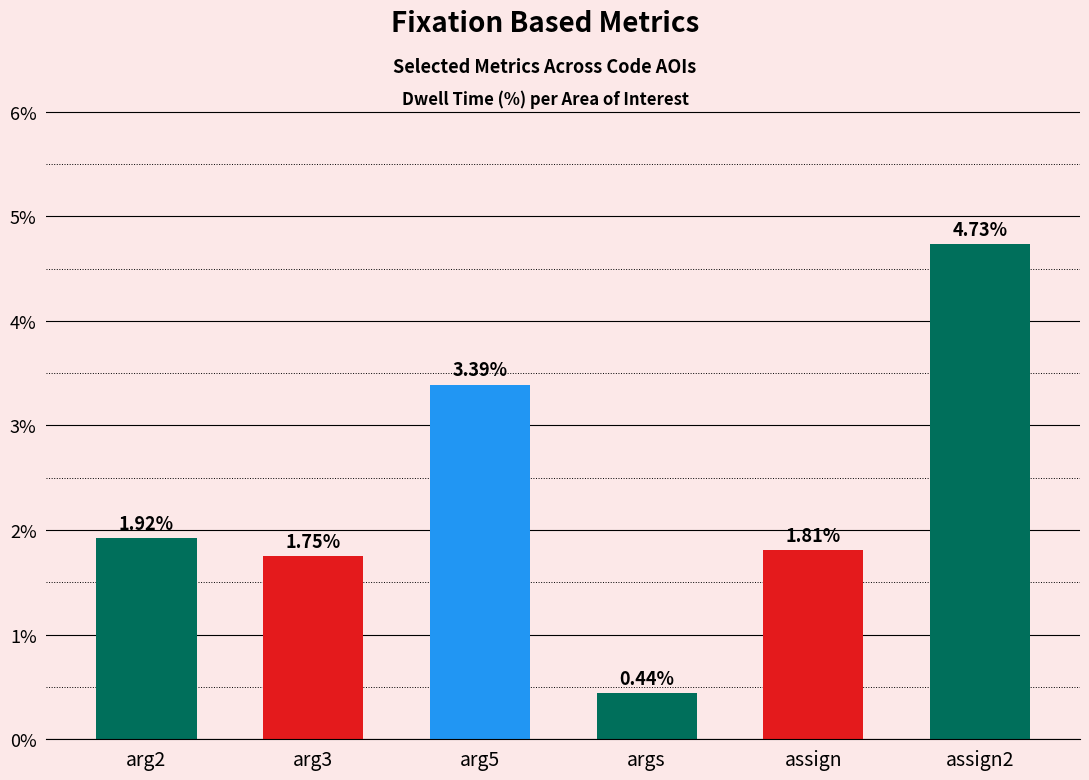

What is the difference between the second highest and second lowest values?

1.6